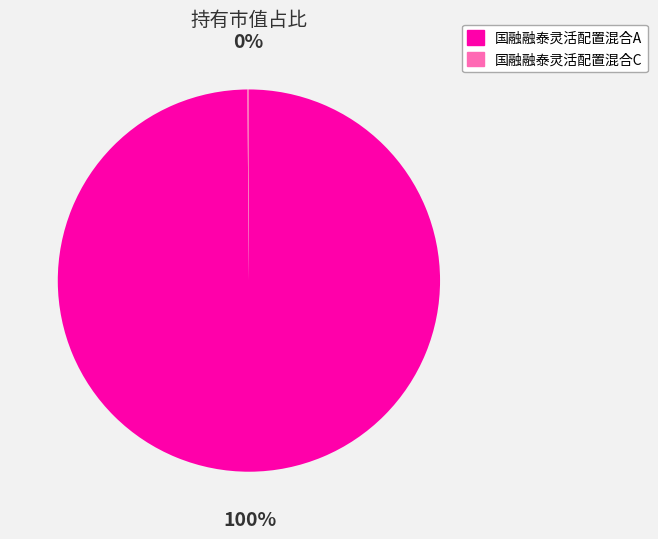

Is it true that 国融融泰灵活配置混合A is 85% of the pie?

False